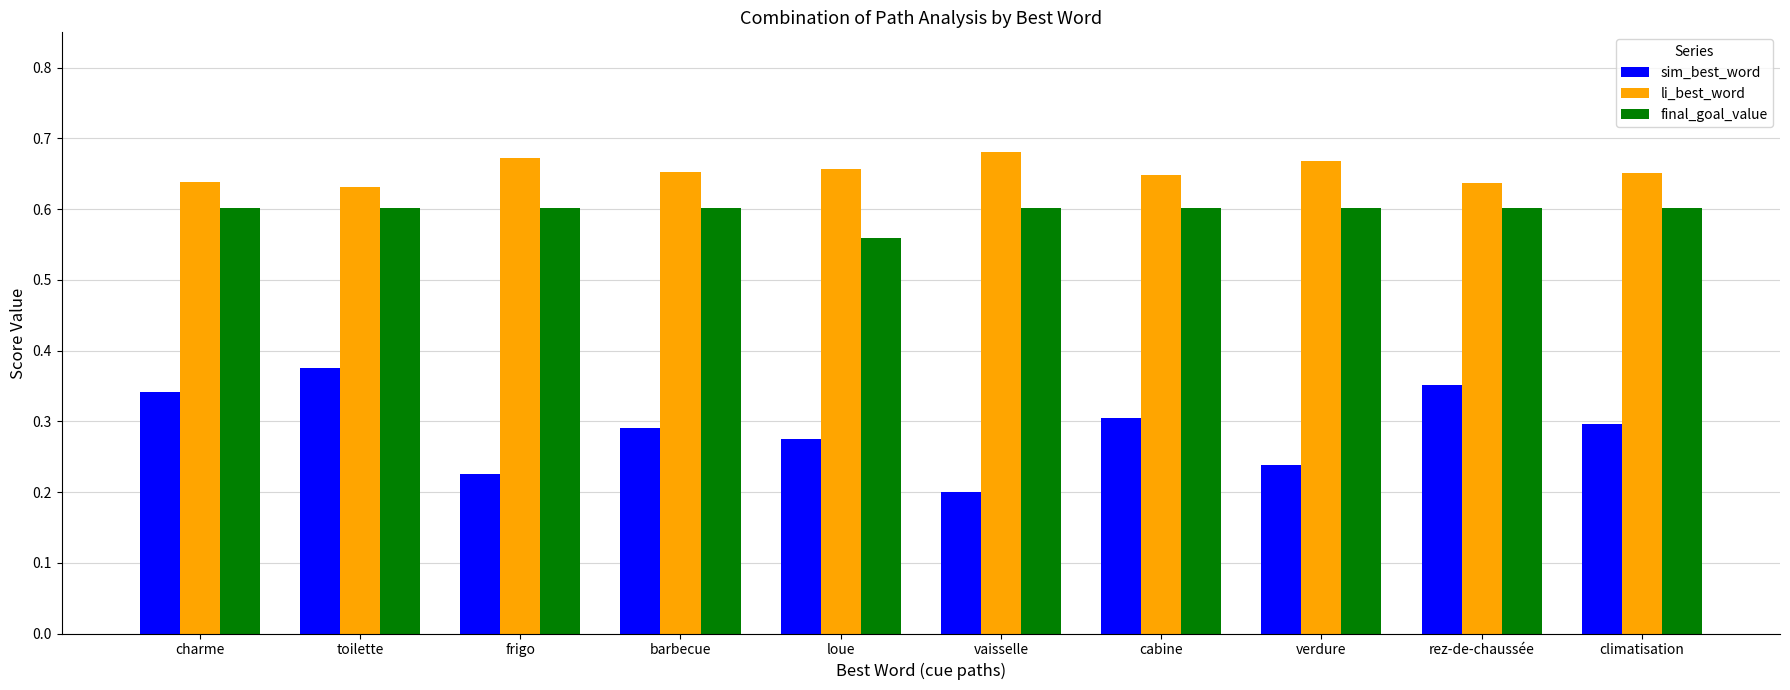

At charme, list the series in order from smallest to largest.

sim_best_word, final_goal_value, li_best_word